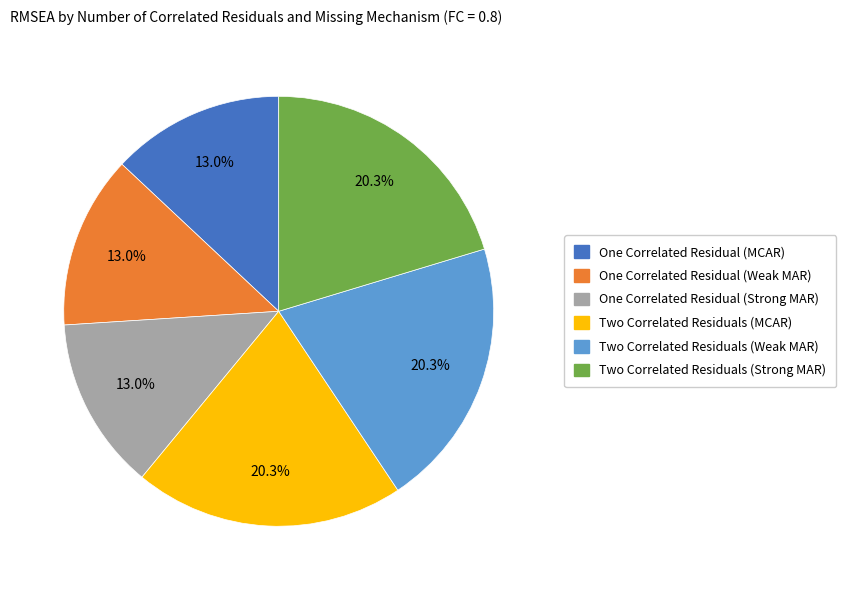

What percentage do Two Correlated Residuals (MCAR) and One Correlated Residual (Weak MAR) together represent?

33.3%